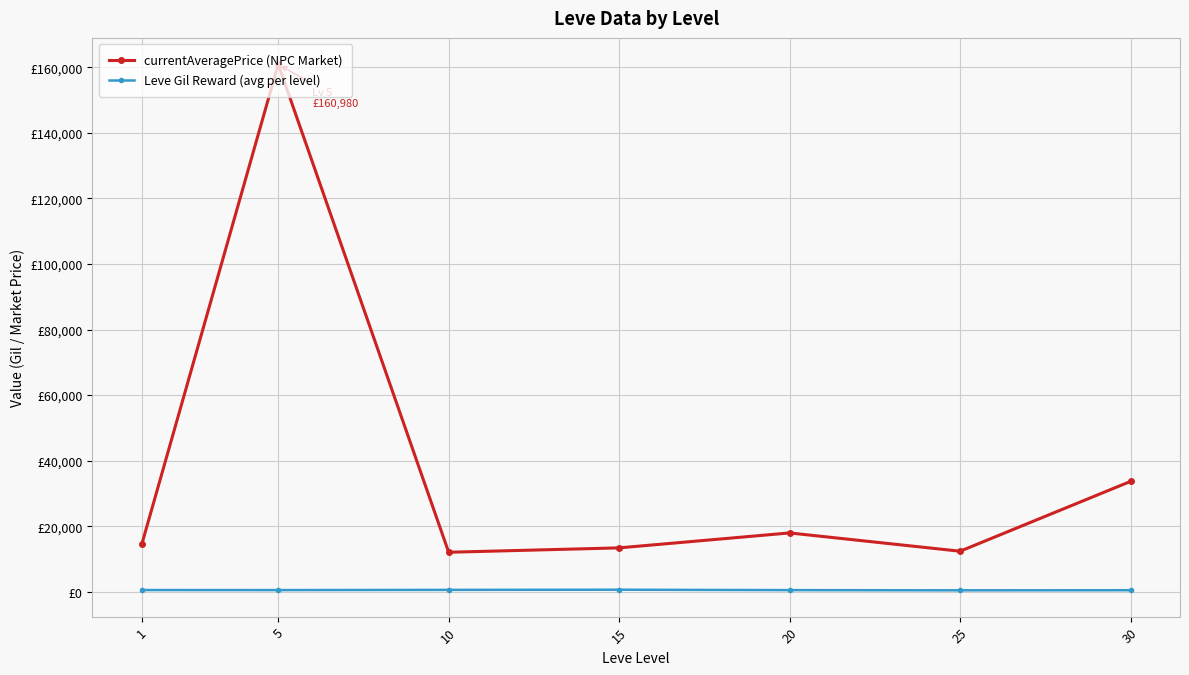

In Leve Gil Reward (avg per level), how many points are higher than both neighbors (excluding endpoints)?

1